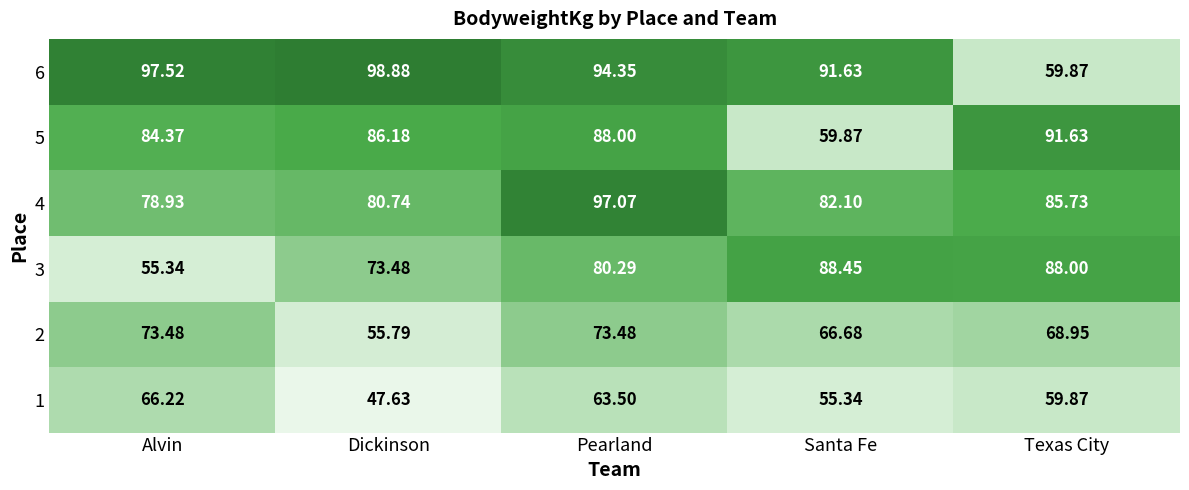

Rank the categories by 6 value from highest to lowest.

Dickinson, Alvin, Pearland, Santa Fe, Texas City